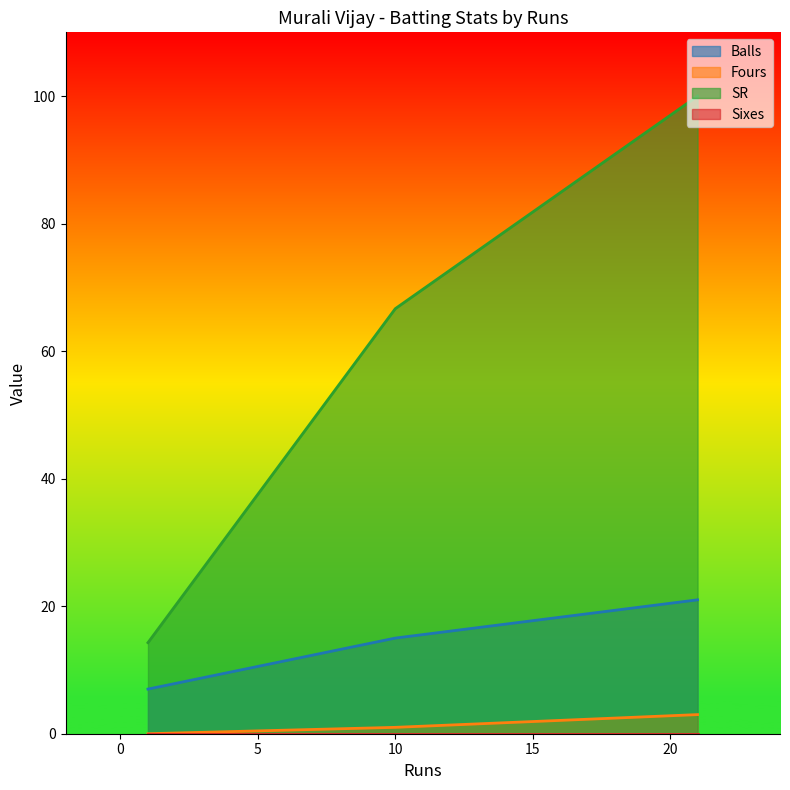

At which category is the sum across all series the highest?

21